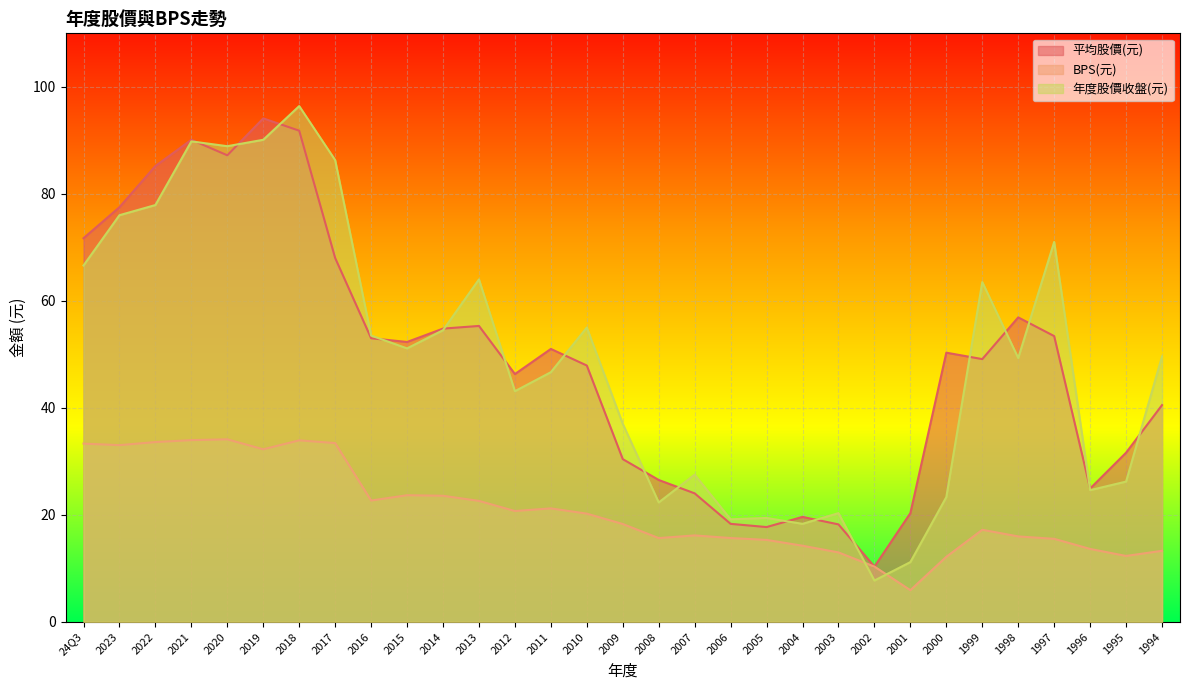

Where do 年度股價收盤(元) and 平均股價(元) first cross each other?

2021 and 2020